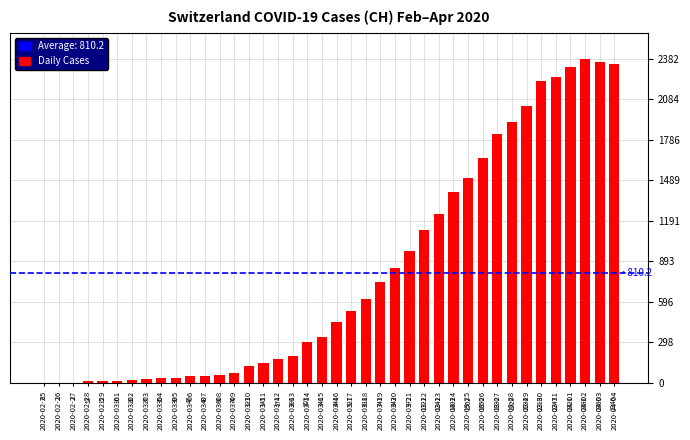

What is the average value?

810